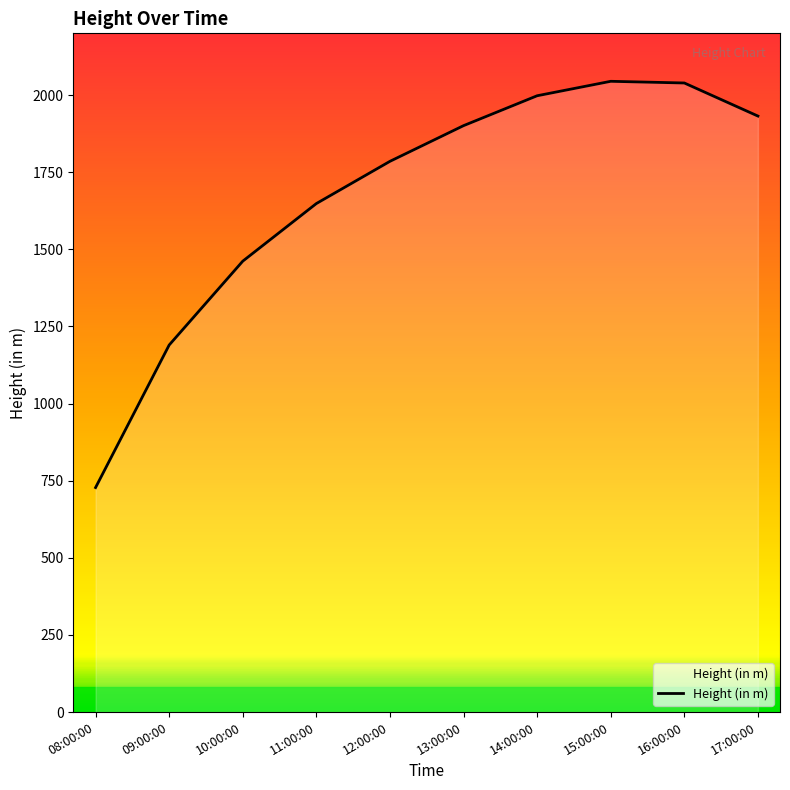

What is the minimum value shown in the chart?

727.7